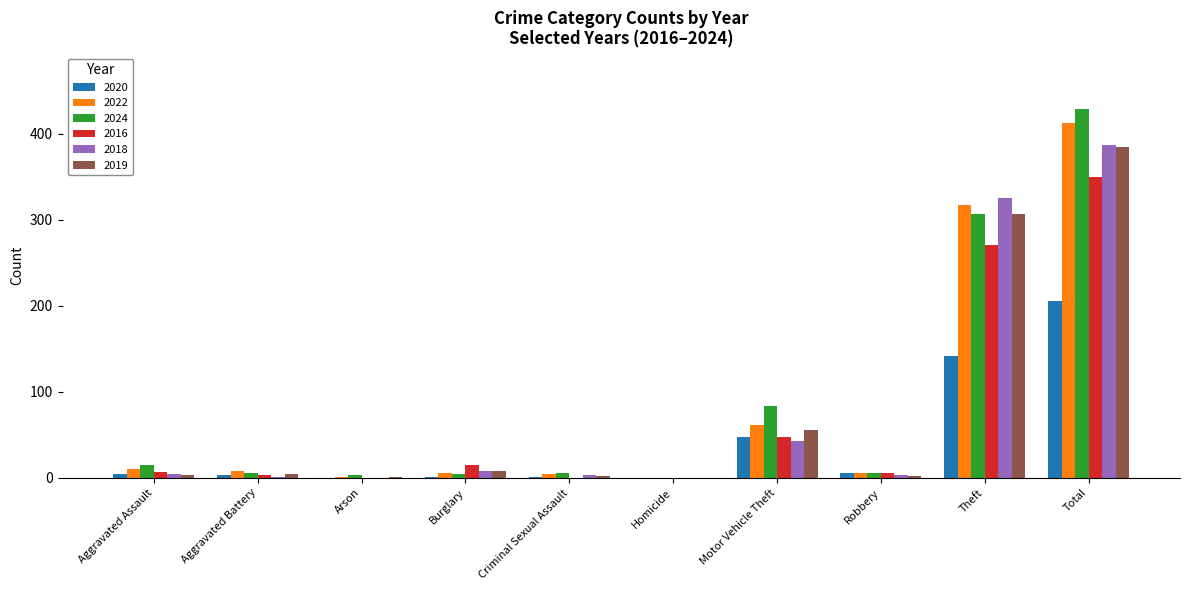

The 2016 series shows 48 at Motor Vehicle Theft. True or false?

True